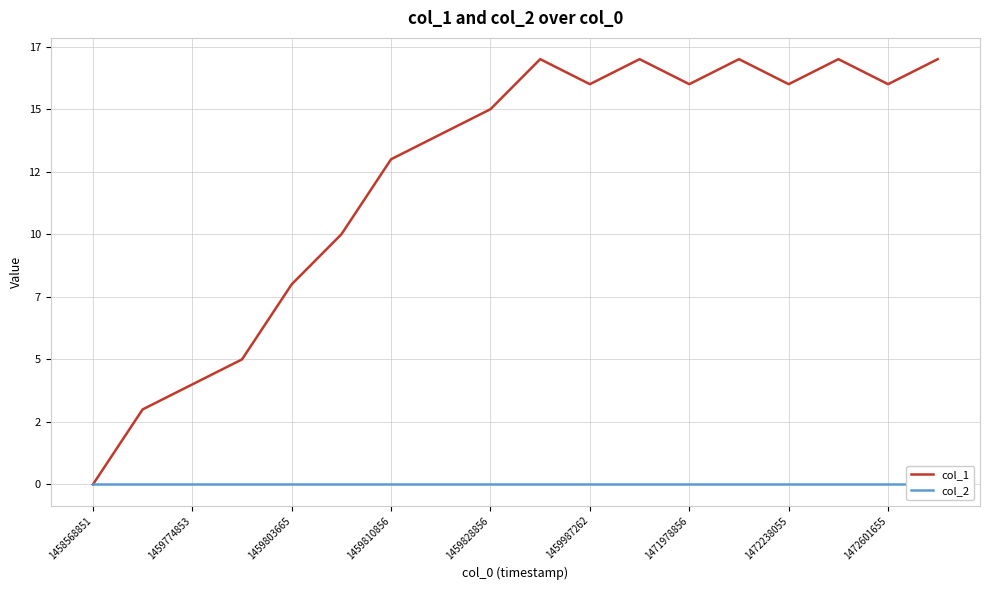

How many categories are shown in the chart?

18